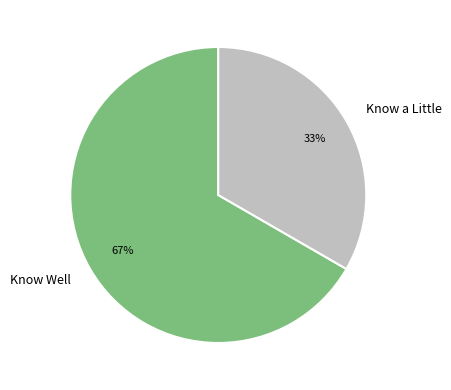

Does any single category account for the majority?

Yes